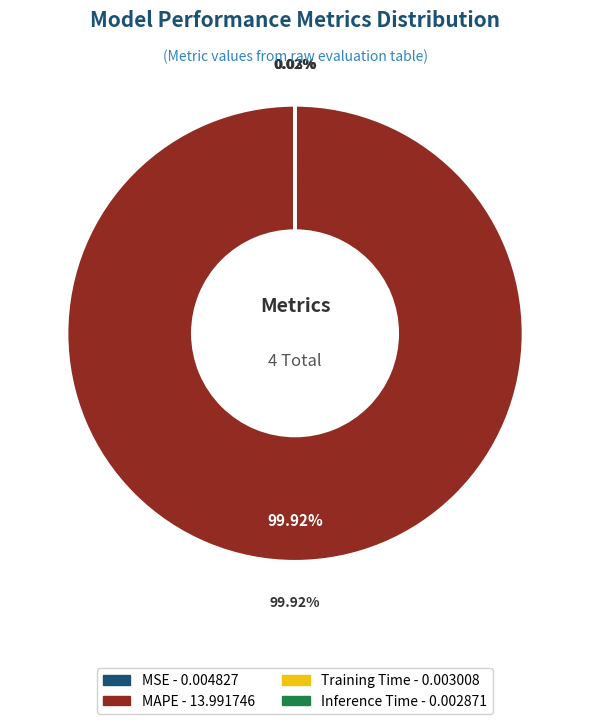

The Inference Time slice represents 0% of the pie. True or false?

True